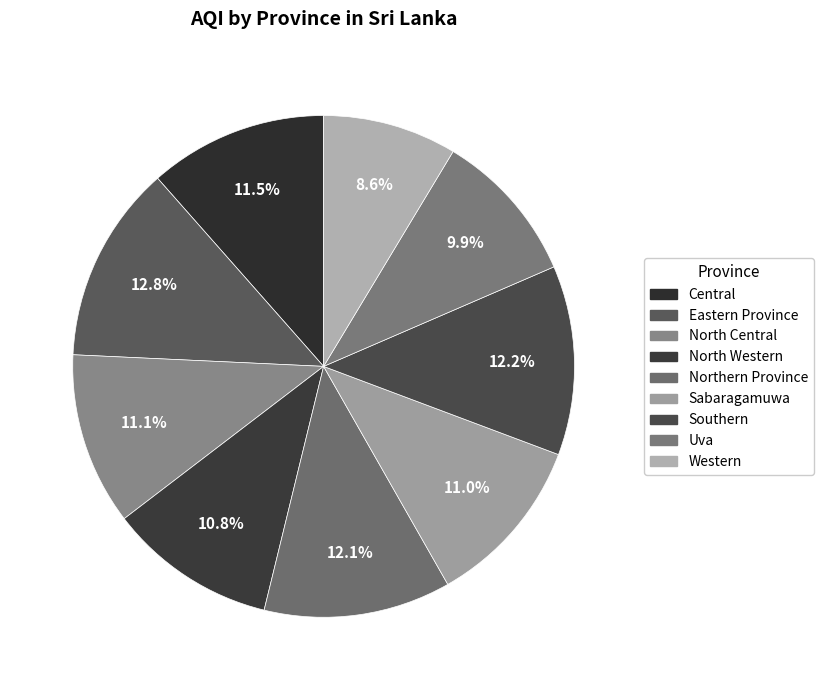

To the nearest percent, what portion does Western represent?

9%